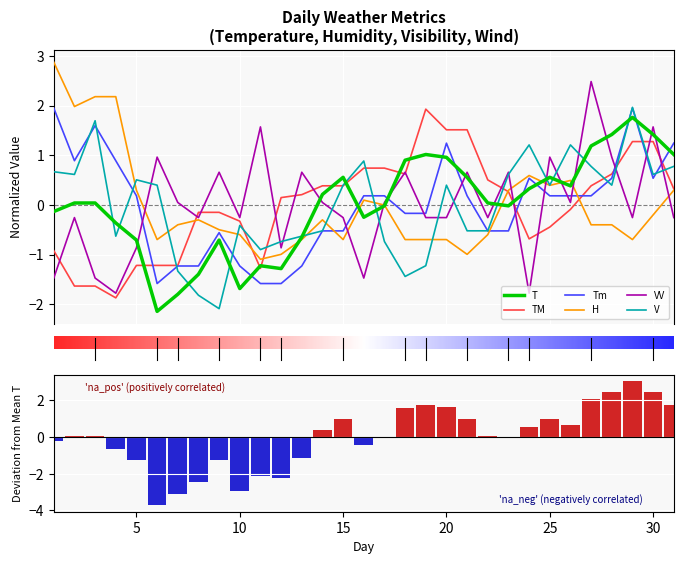

At which label does Tm reach its minimum?

6